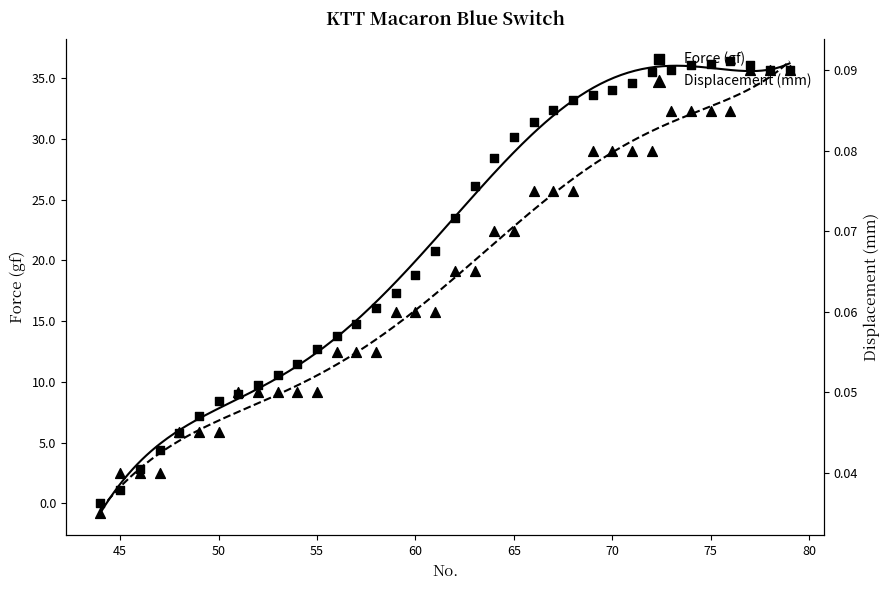

Which series contains the lowest Y value?

Force (gf)